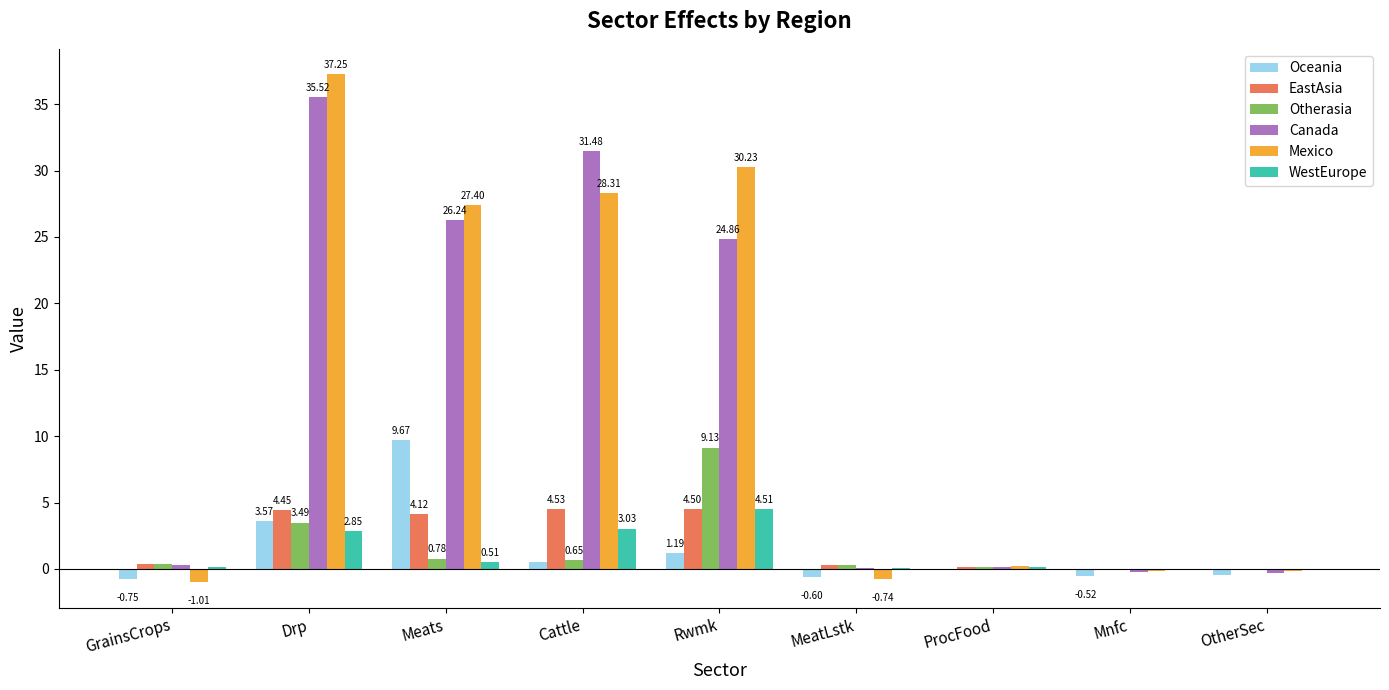

What is the sum of all WestEurope values?

11.1